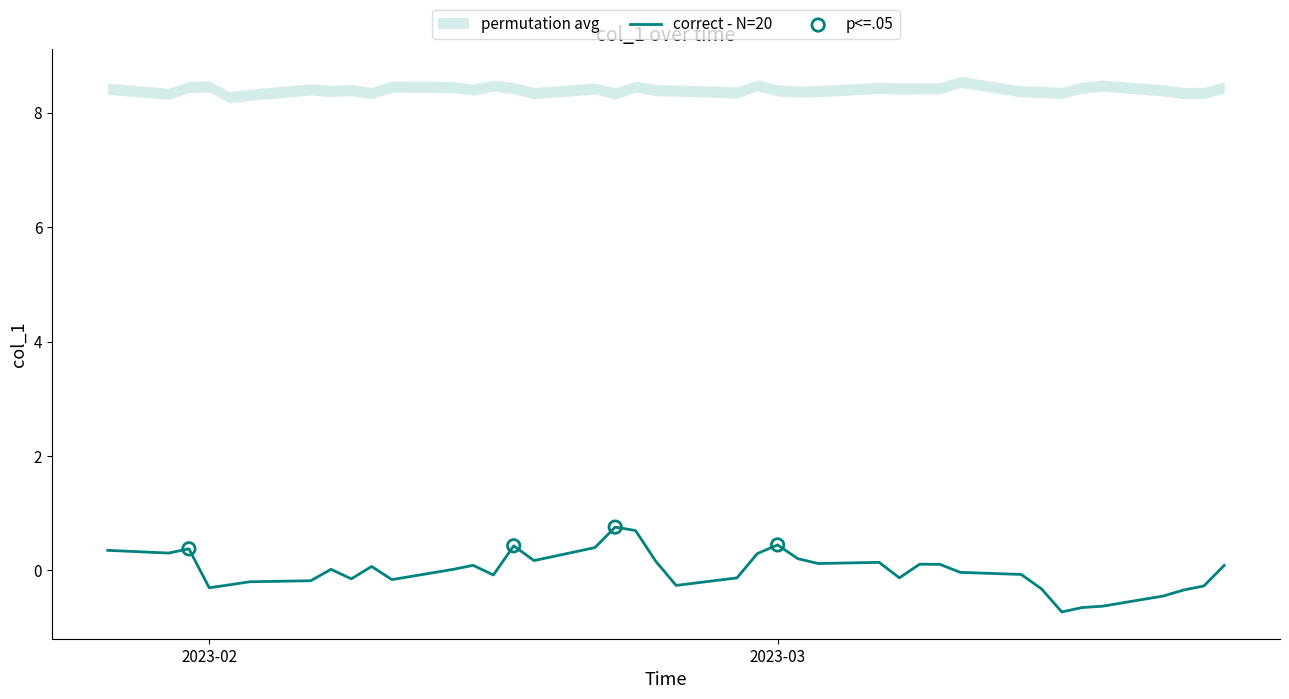

What is the change in value from 2023-02-09 to 2023-02-21?

+0.7